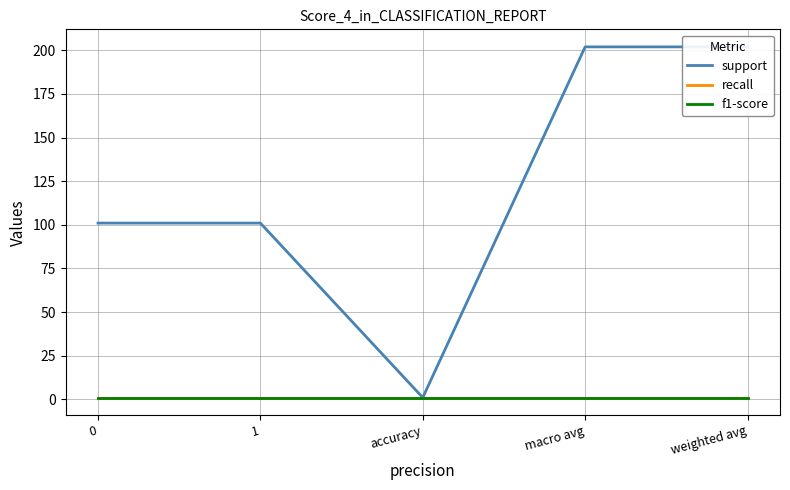

Rank the series at 0 from highest to lowest value.

support, recall, f1-score